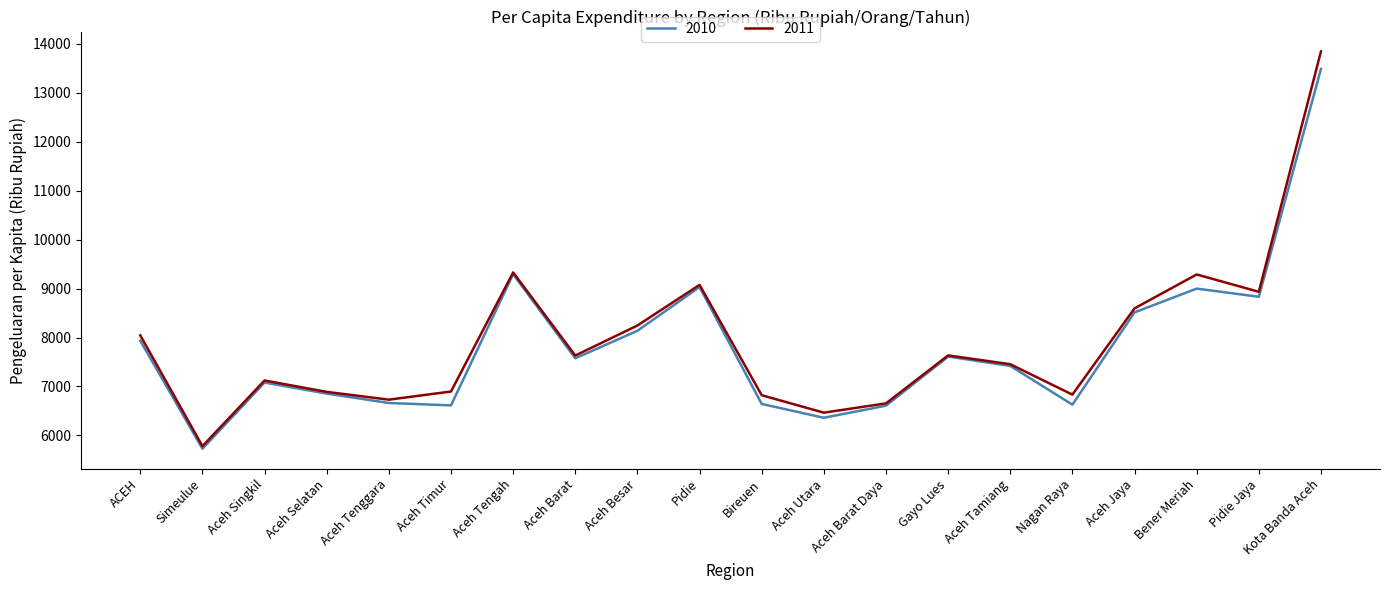

How many lines are shown in the chart?

2